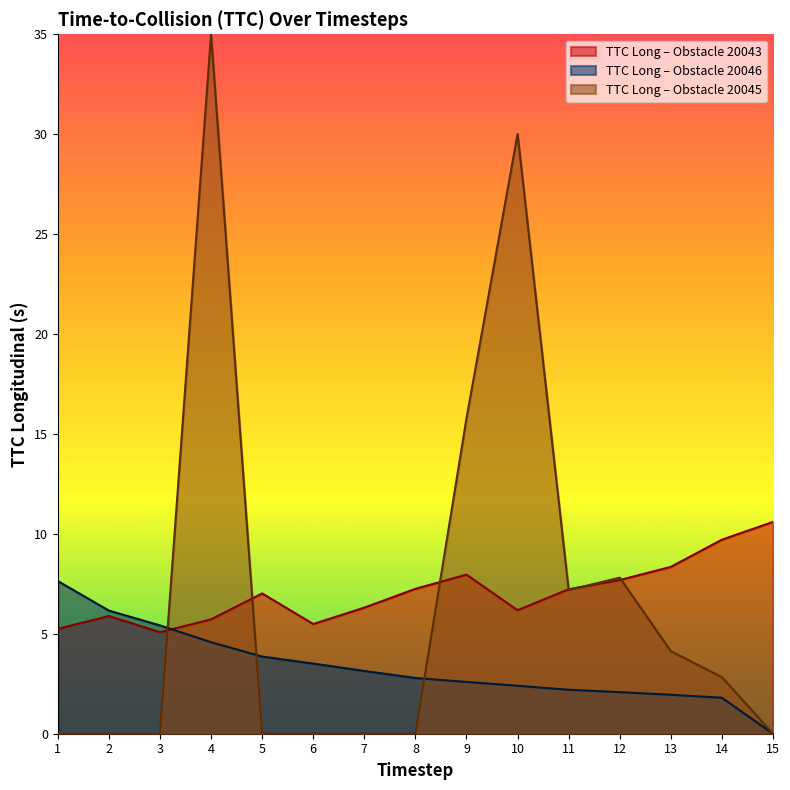

Does the chart display data point markers on the line(s)?

No